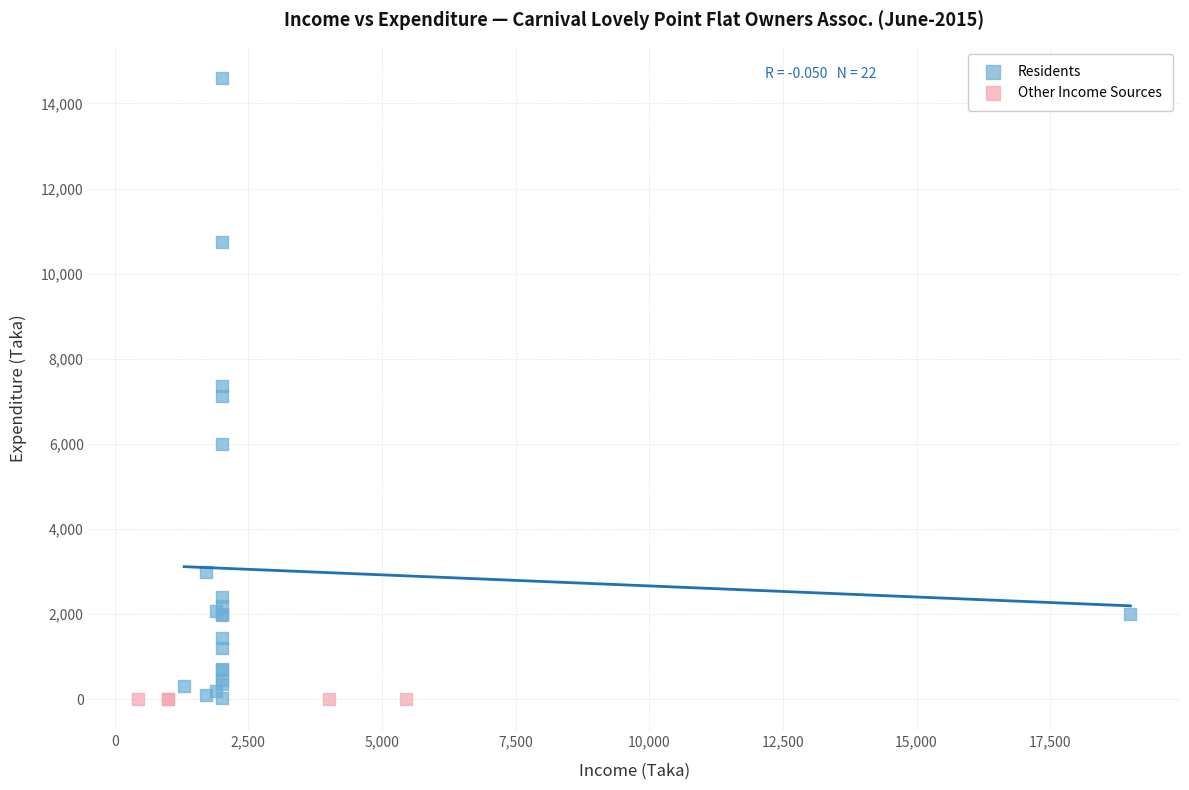

Which series reaches the maximum Y coordinate?

Residents